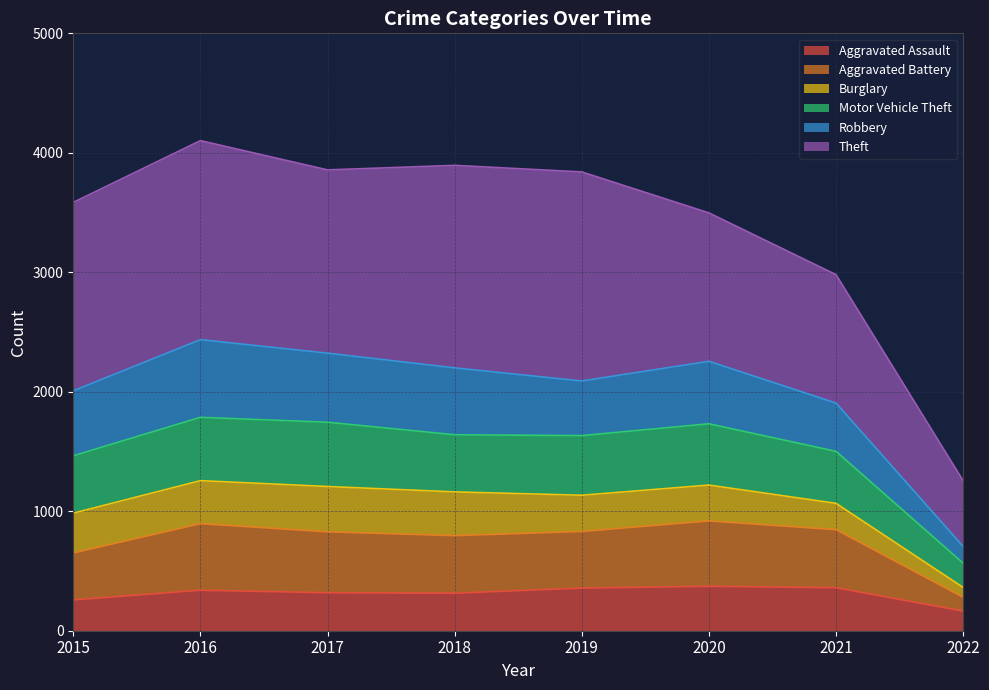

What is the total value across all series at 2015?

3585